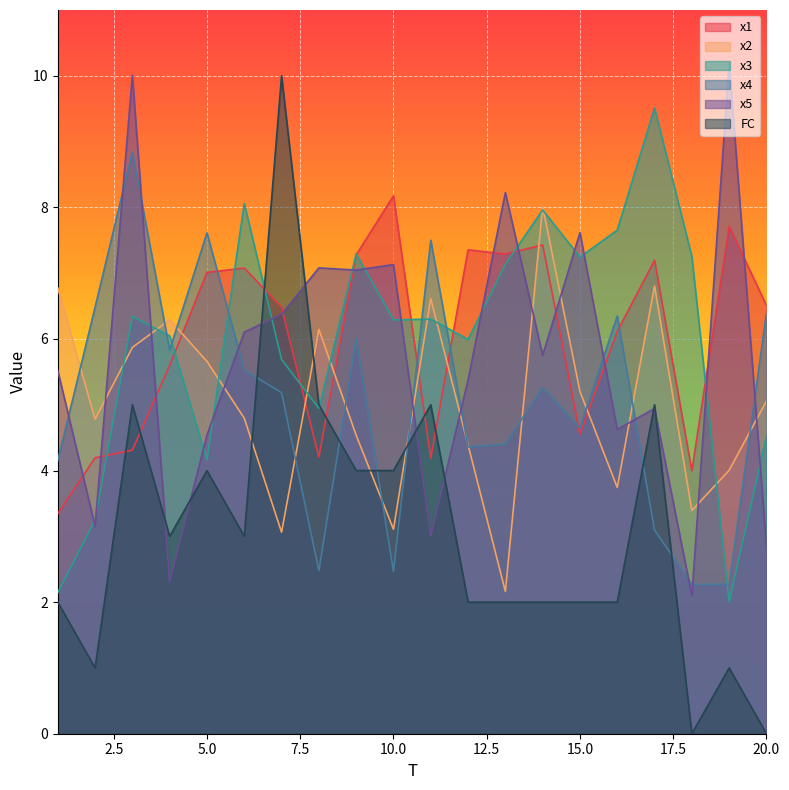

What is the sum of the FC values at 11 and 17?

10.0